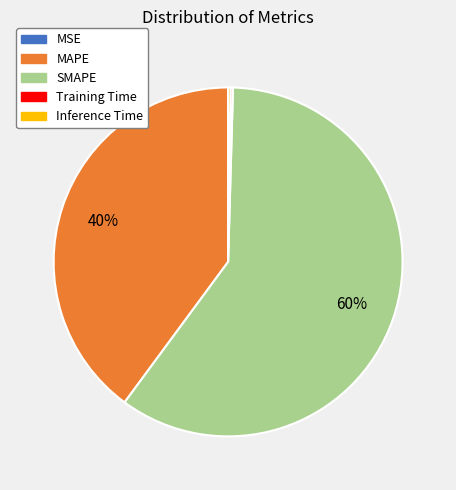

Is it true that SMAPE is 60% of the pie?

True